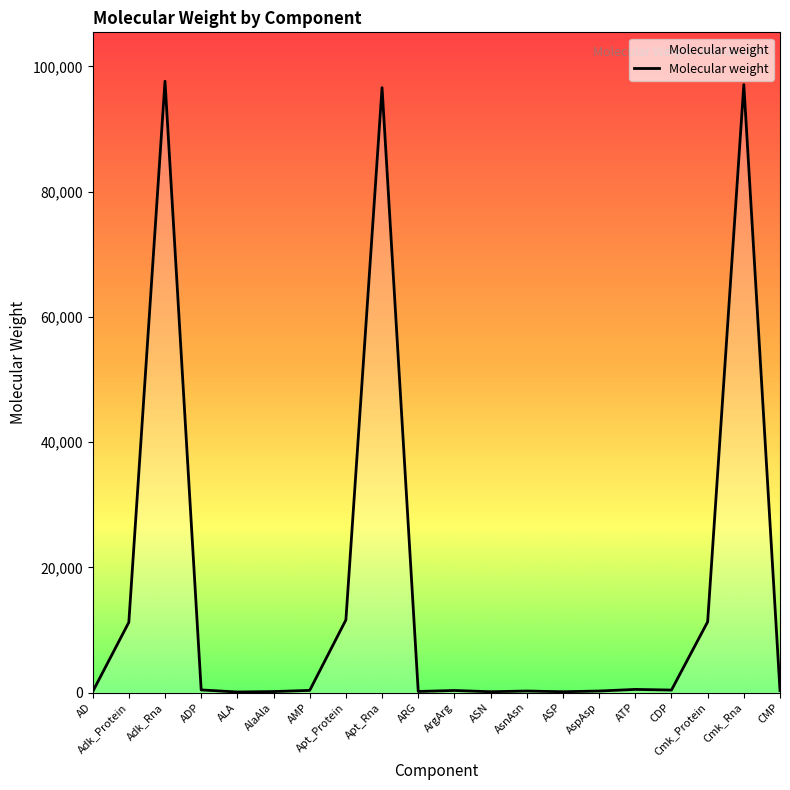

At which category does the data reach its first local peak?

Adk_Rna